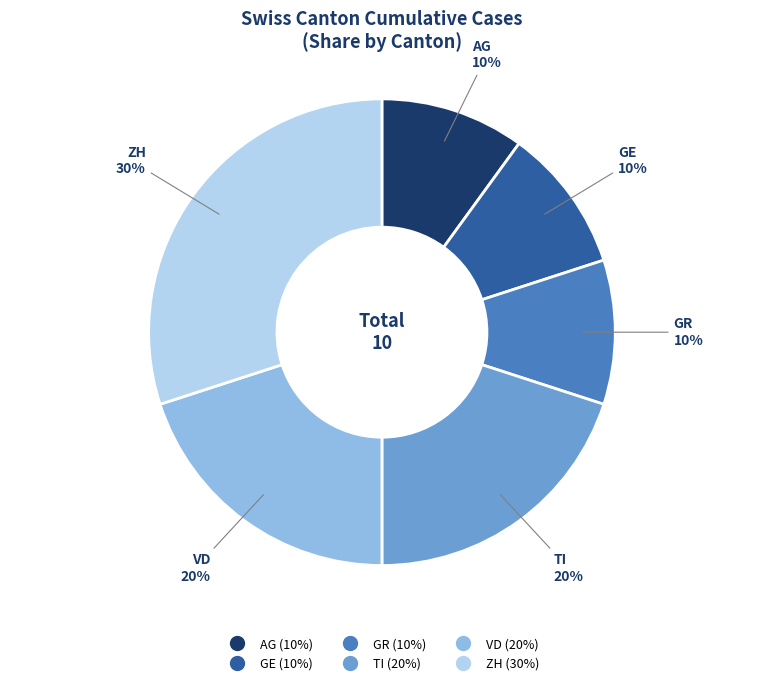

How many segments does this pie chart have?

6